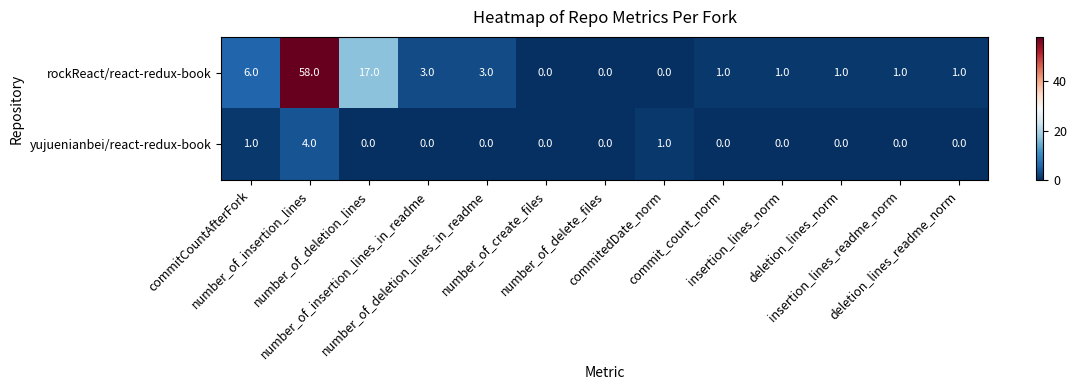

What is the highest value of the yujuenianbei/react-redux-book series?

4